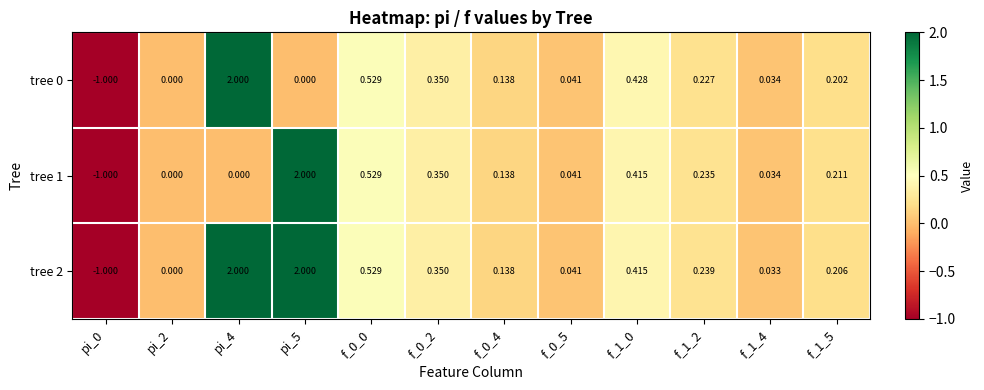

How many categories are shown in the chart?

12